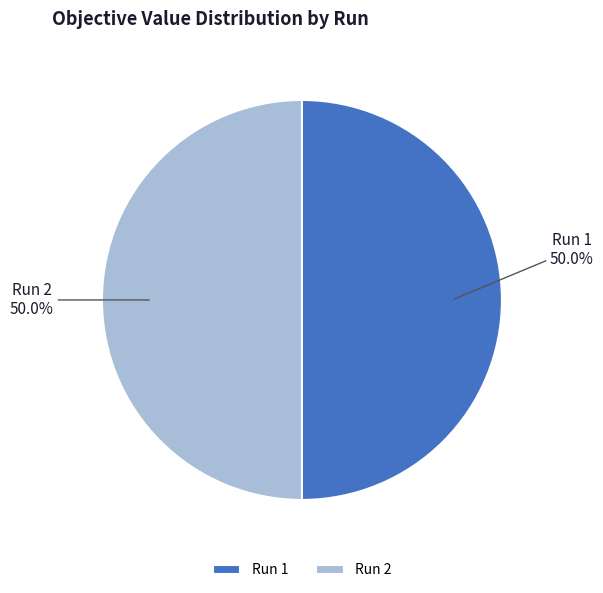

How many slices are in this pie chart?

2